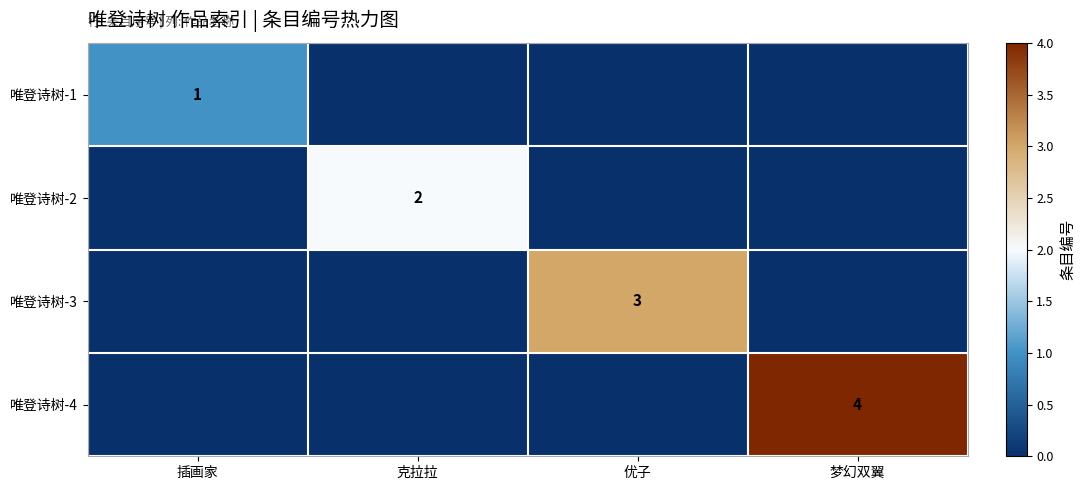

What is the maximum value shown in the chart?

4